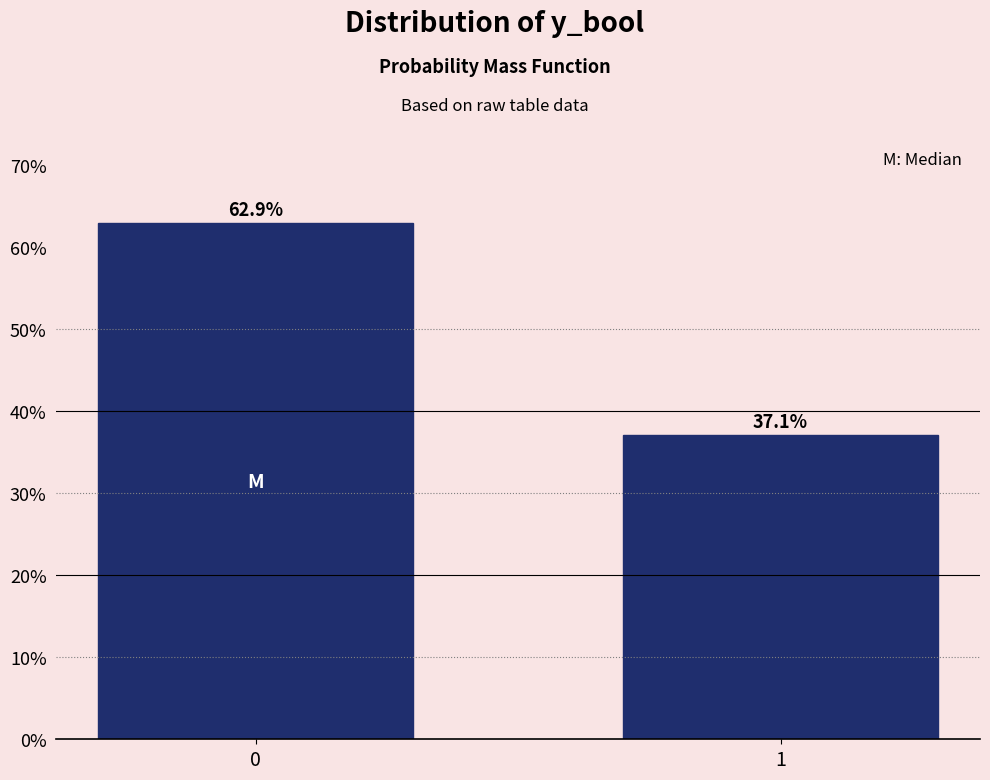

Reading left to right, transcribe all the data shown in this chart.

0=62.9	1=37.1